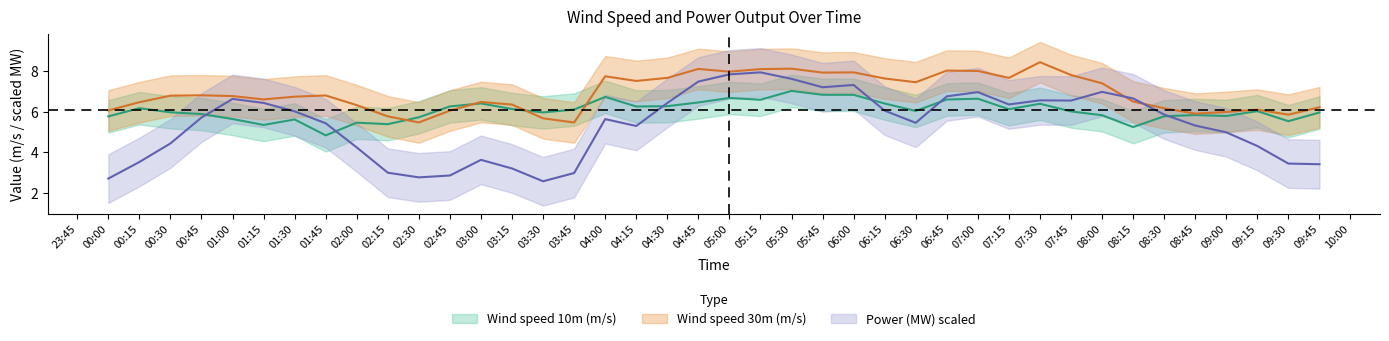

In Wind speed 30m (m/s), how many points are higher than both neighbors (excluding endpoints)?

10